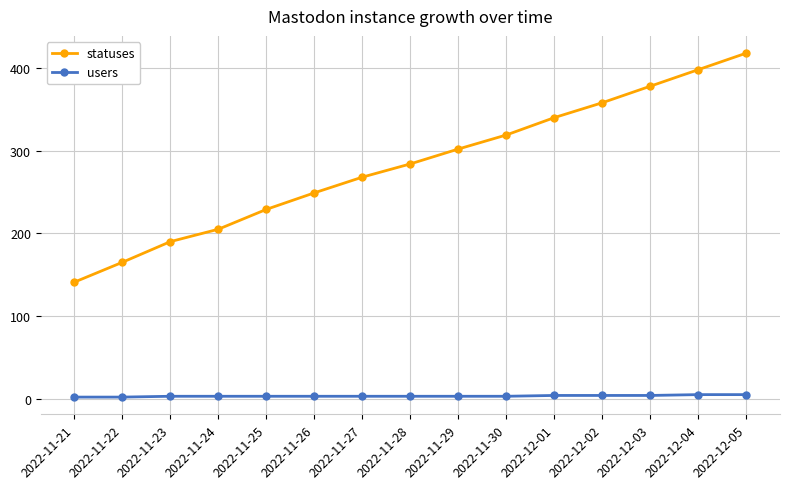

What is the spread (max minus min) of values at 2022-11-22?

163